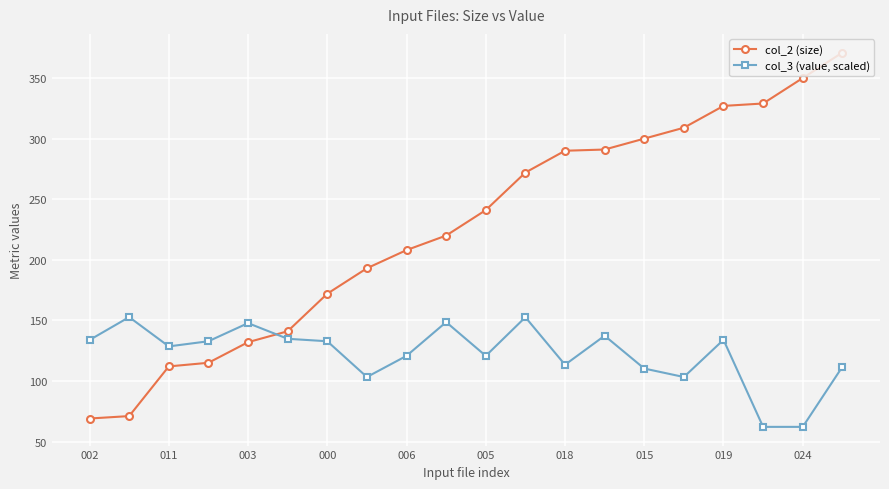

True or false: col_3 (value, scaled) and col_2 (size) intersect in this chart.

True